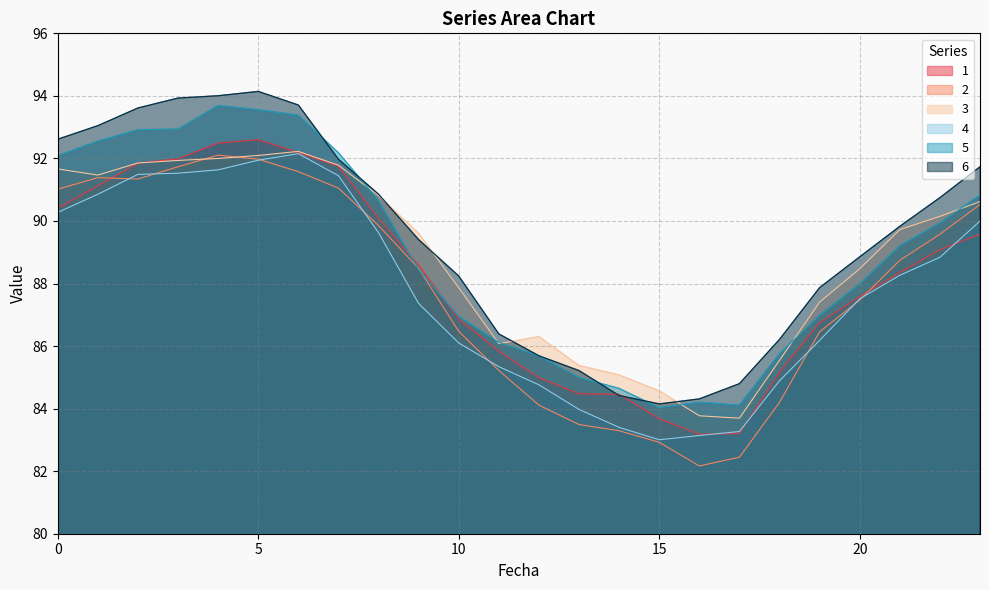

Is it true that 3 equals 126.7 at 12?

False